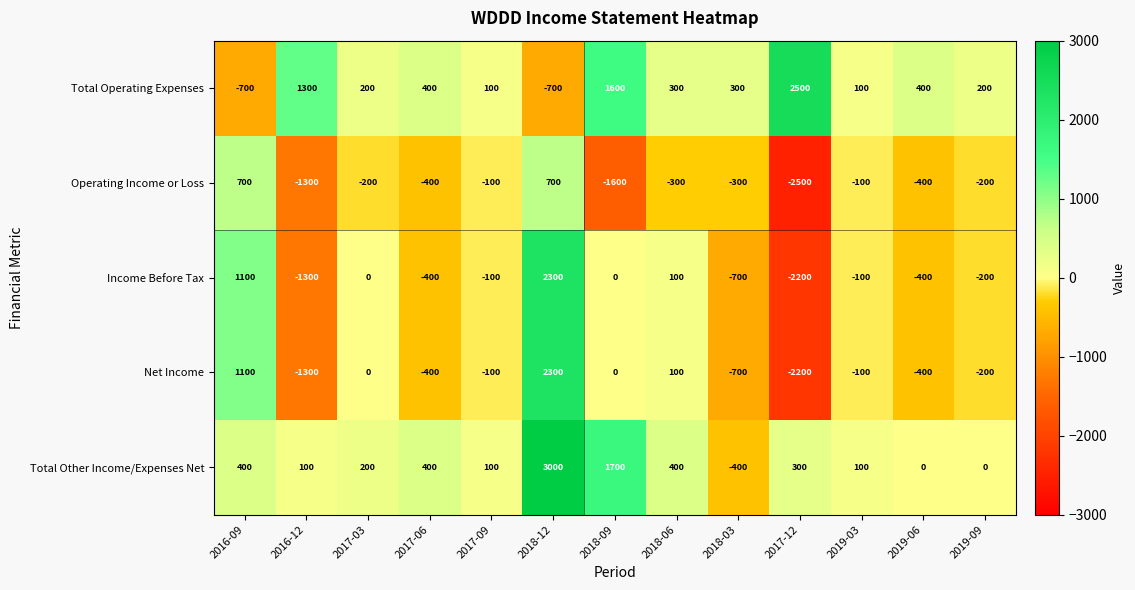

At how many categories does at least one series exceed 194?

11